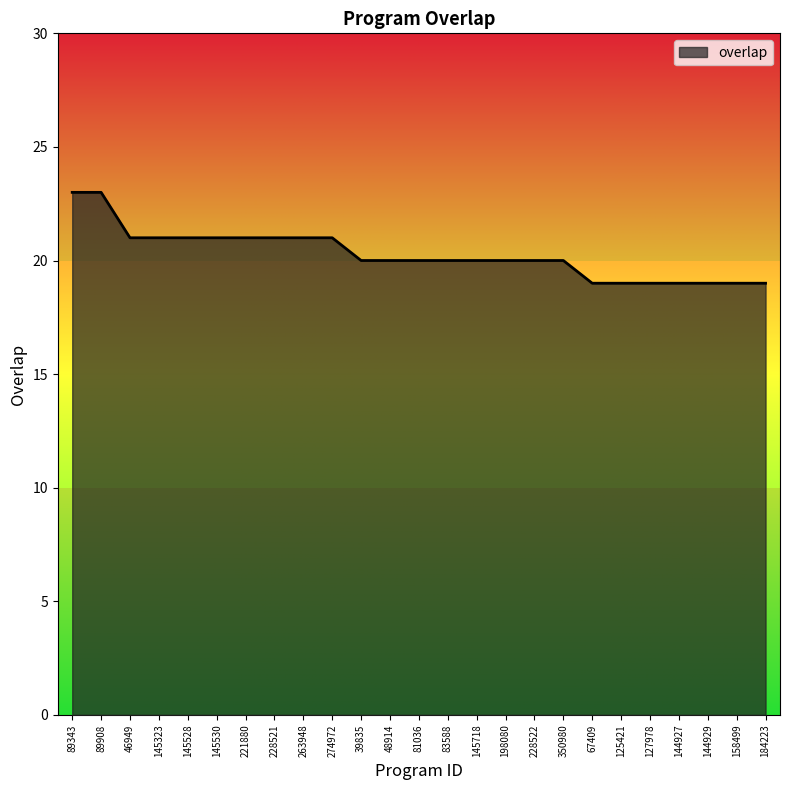

What is the difference between the maximum and second lowest values?

4